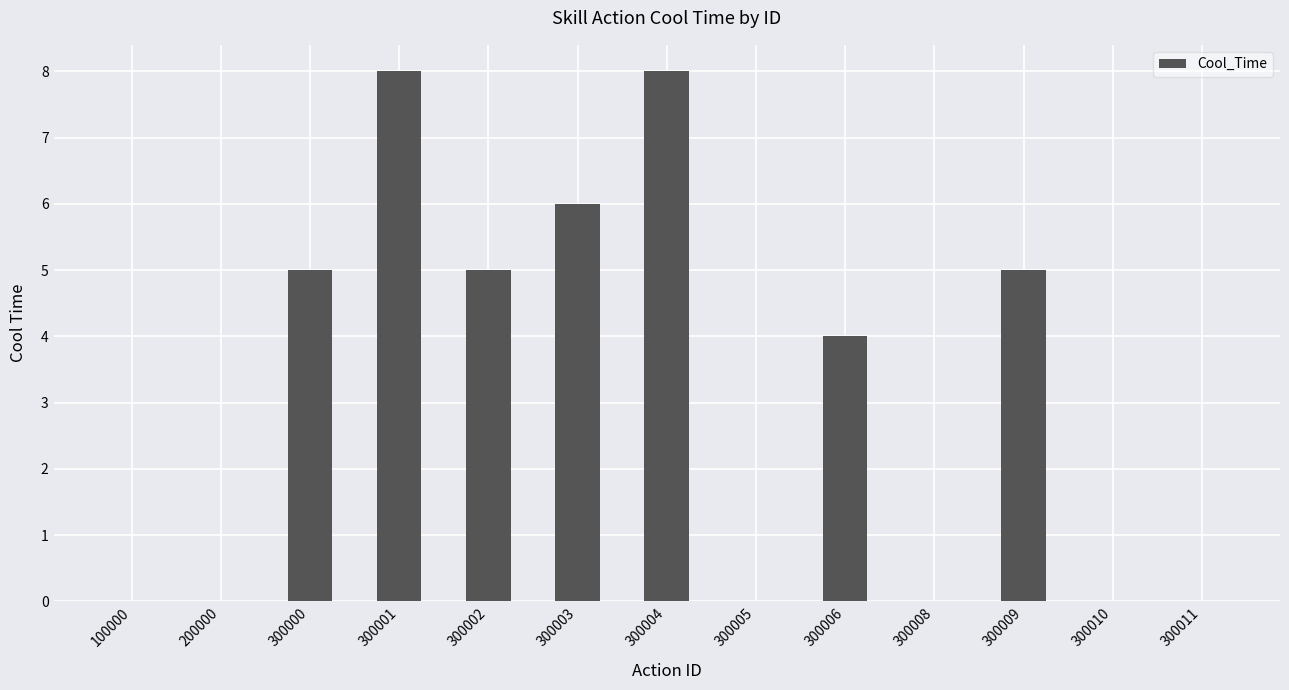

How many values are between 0 and 5?

10